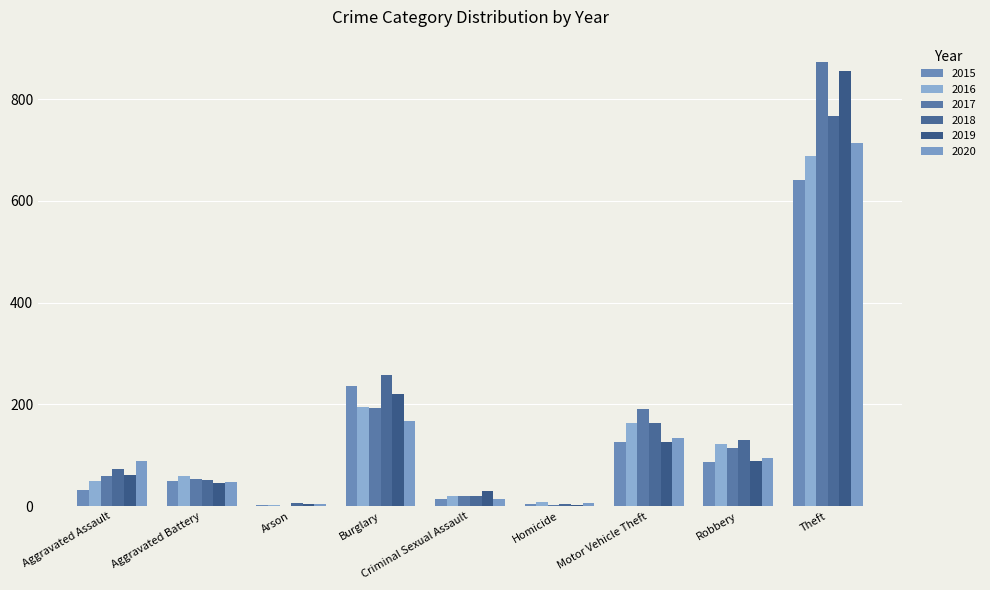

At Burglary, list the series in order from largest to smallest.

2018, 2015, 2019, 2016, 2017, 2020